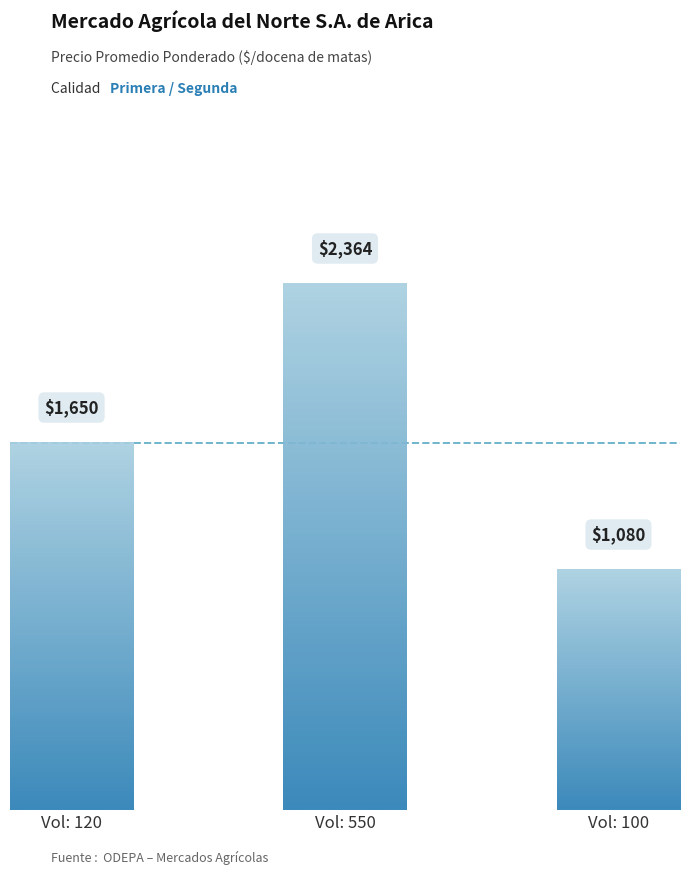

How many bars are there in total?

3